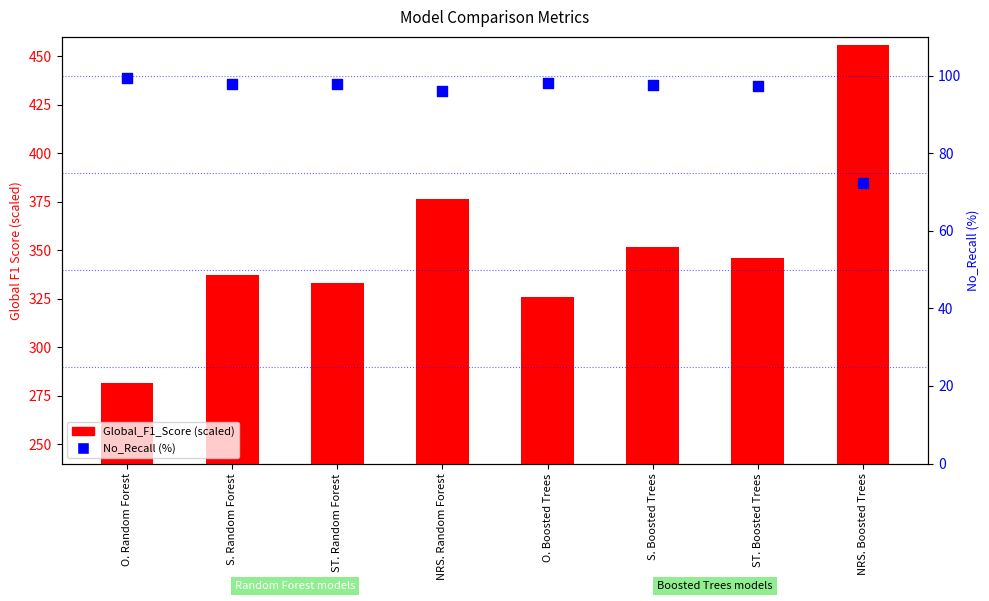

Is the value of No_Recall (%) at ST. Boosted Trees greater than the value of Global_F1_Score at ST. Random Forest?

No